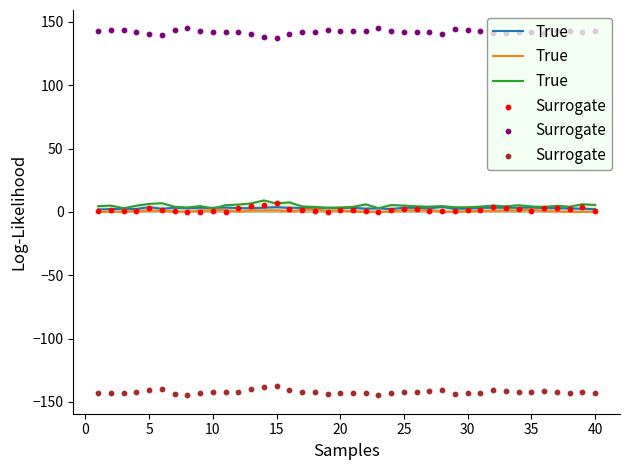

What are all the series names shown in the legend?

True, Surrogate